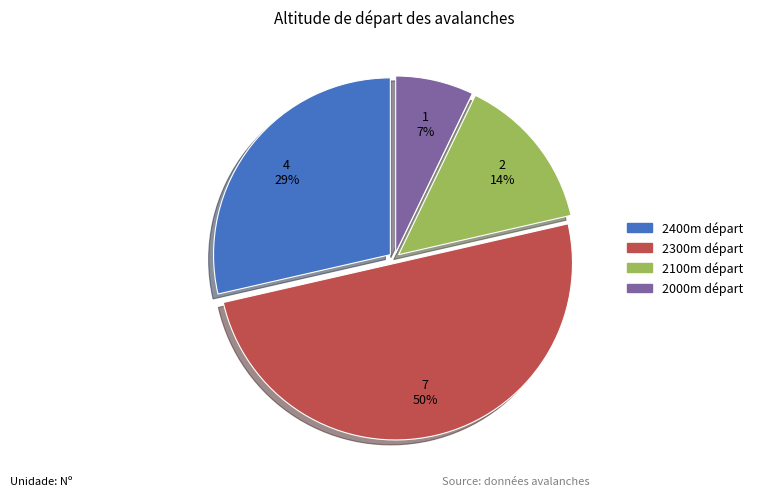

Count the number of slices in the pie.

4